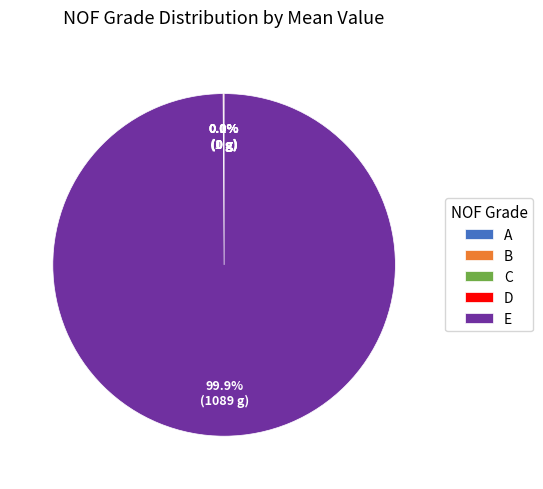

Is there any slice that represents more than half of the pie?

Yes